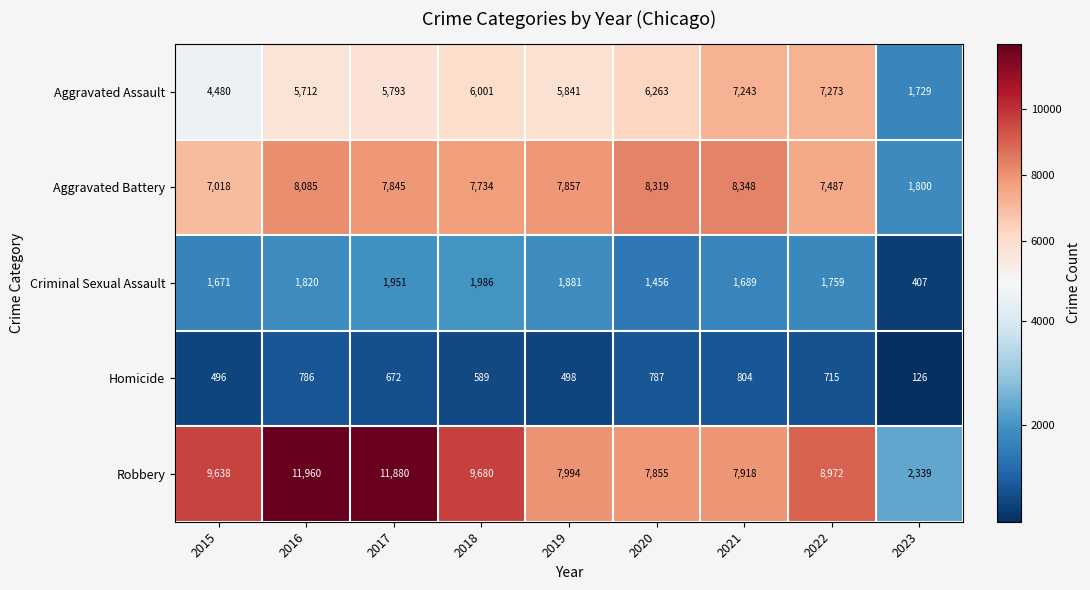

What is the minimum value shown in the chart?

126